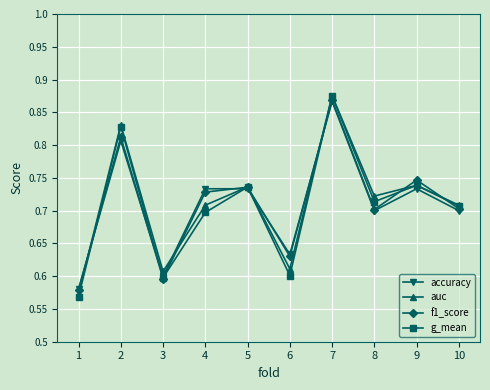

True or false: f1_score and g_mean intersect in this chart.

True